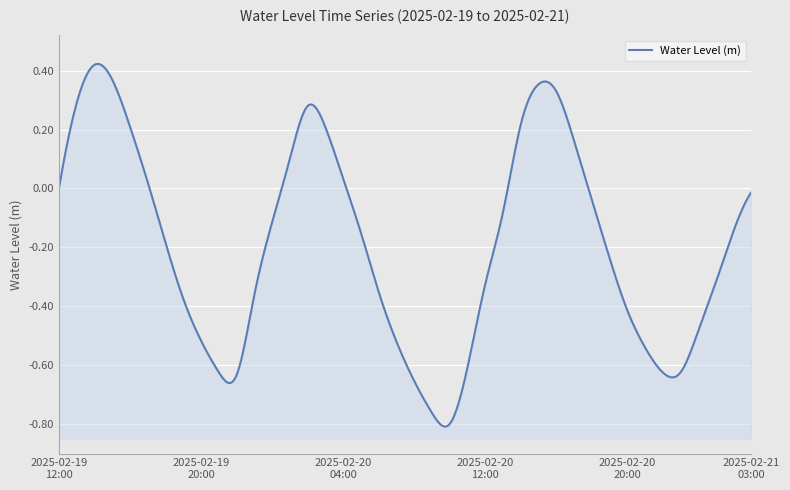

What is the label of the 2nd point from the left?

2025-02-19 13:00